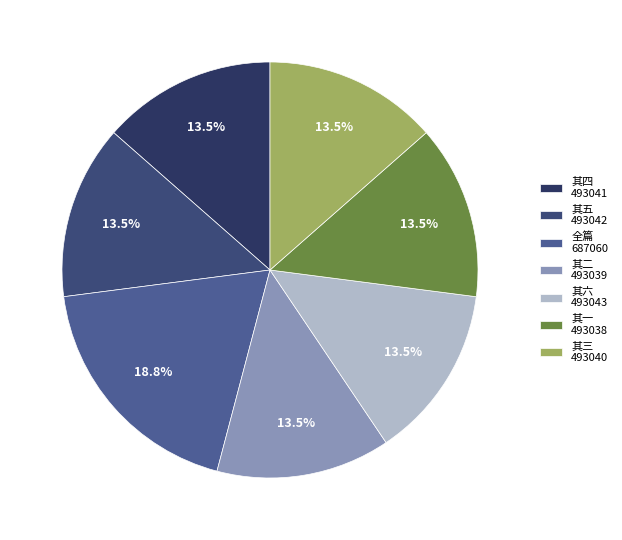

Count the number of slices in the pie.

7